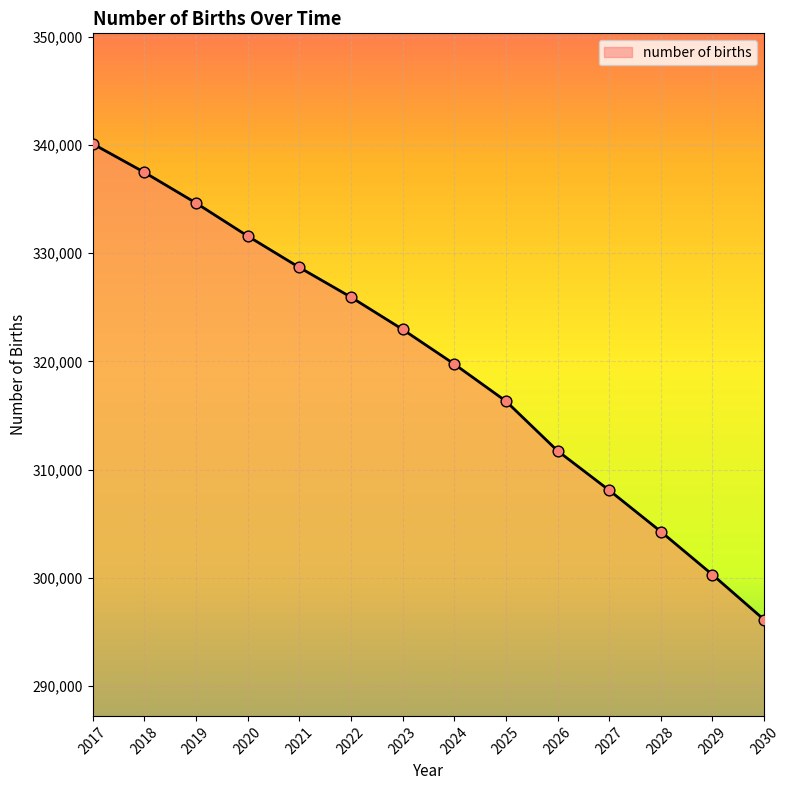

Approximately how many times larger is the value at 2029 compared to 2023?

0.9